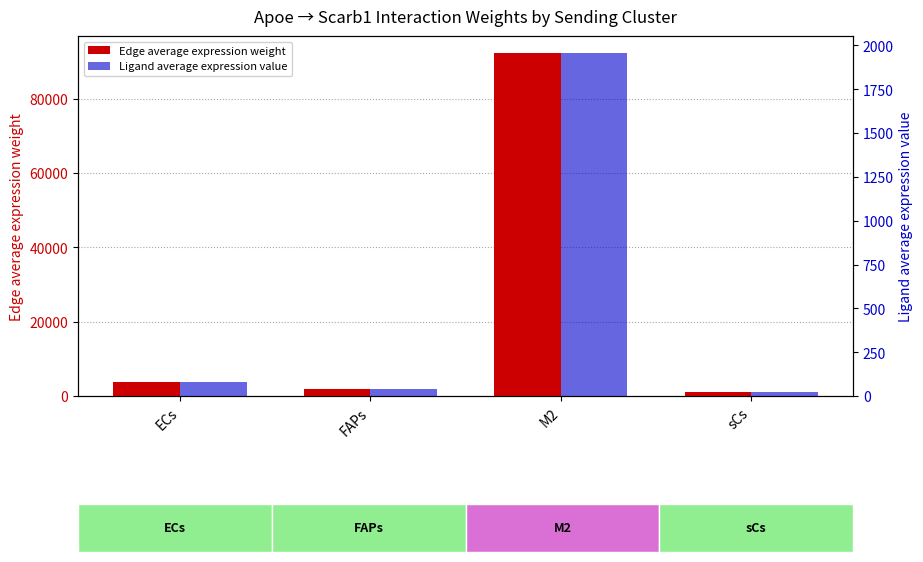

Between FAPs and M2, which is larger?

M2